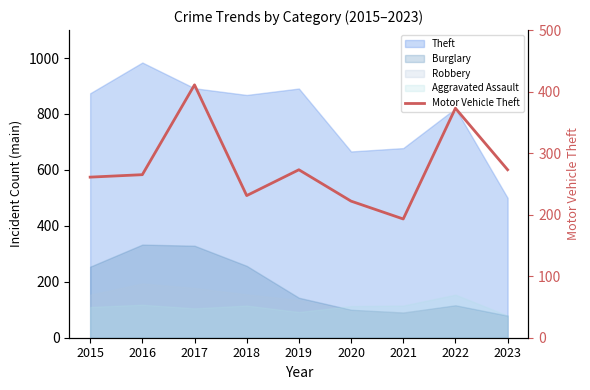

Where does the data first go above 265?

2017